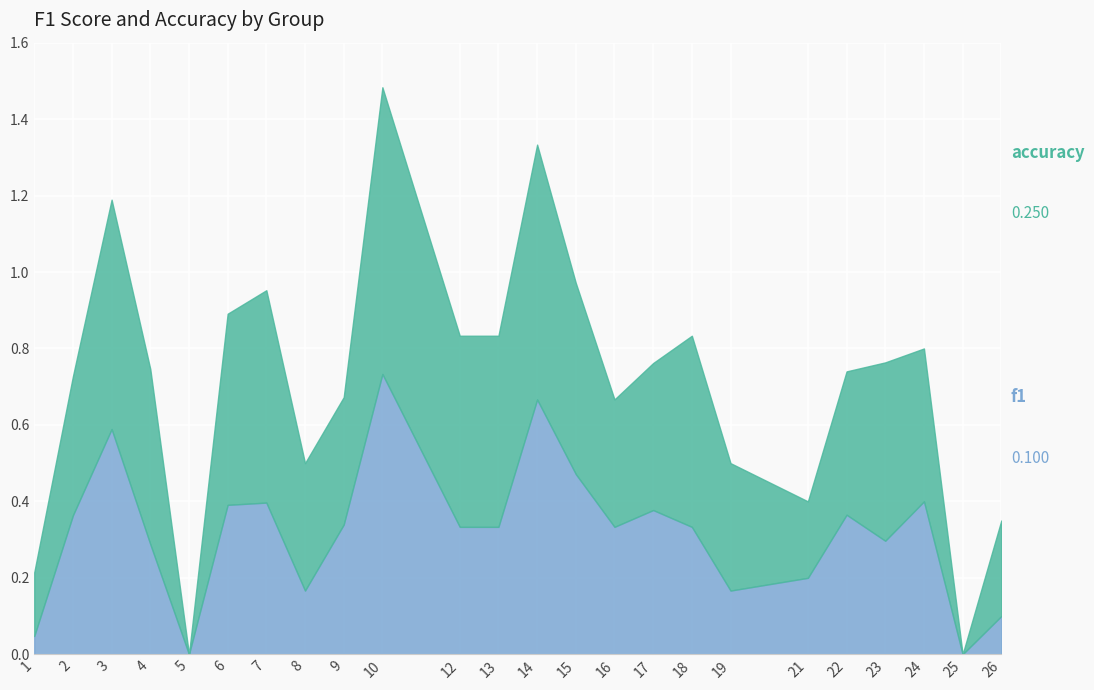

At which label is f1 closest to 0?

5